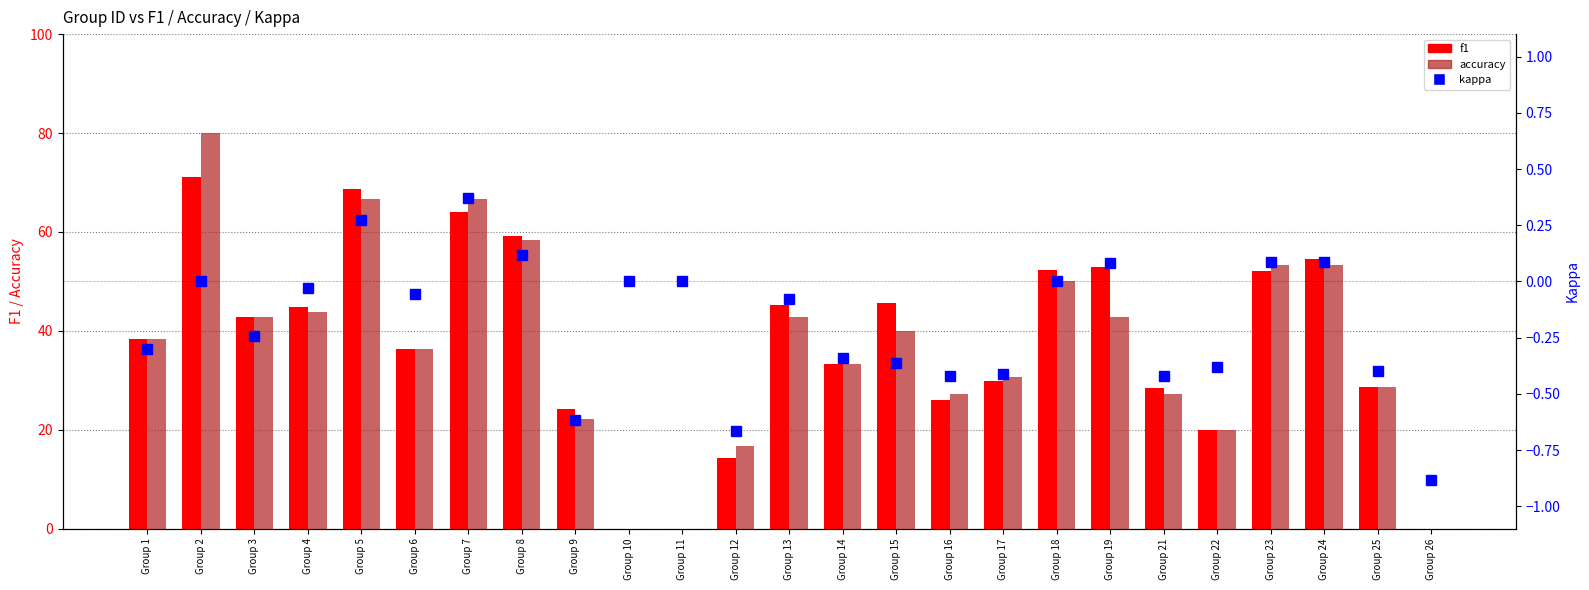

Which has a higher value, Group 6 or Group 3?

Group 3